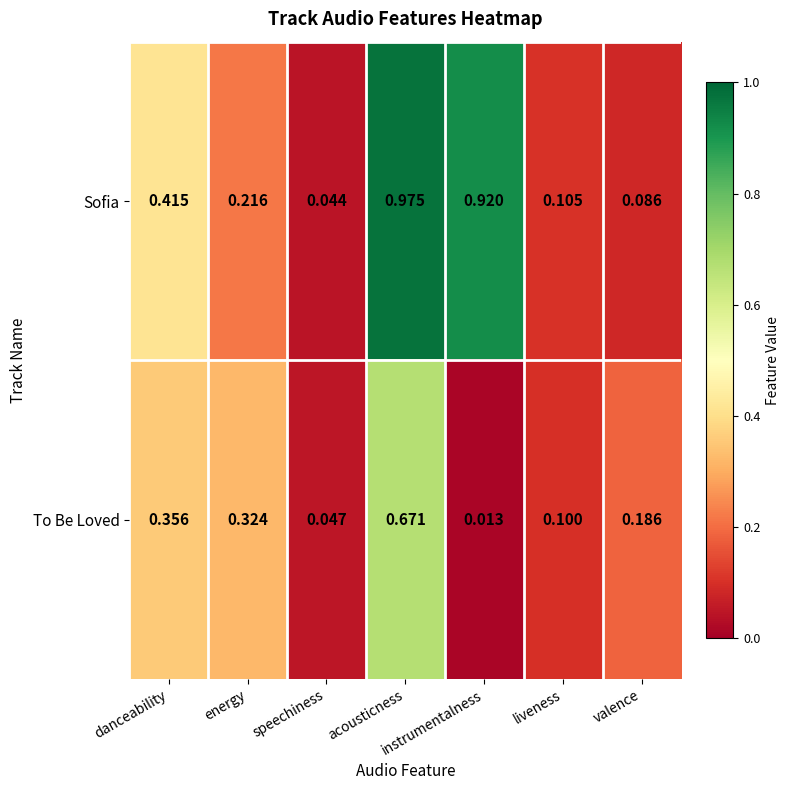

Which series has the largest total across all categories?

Sofia